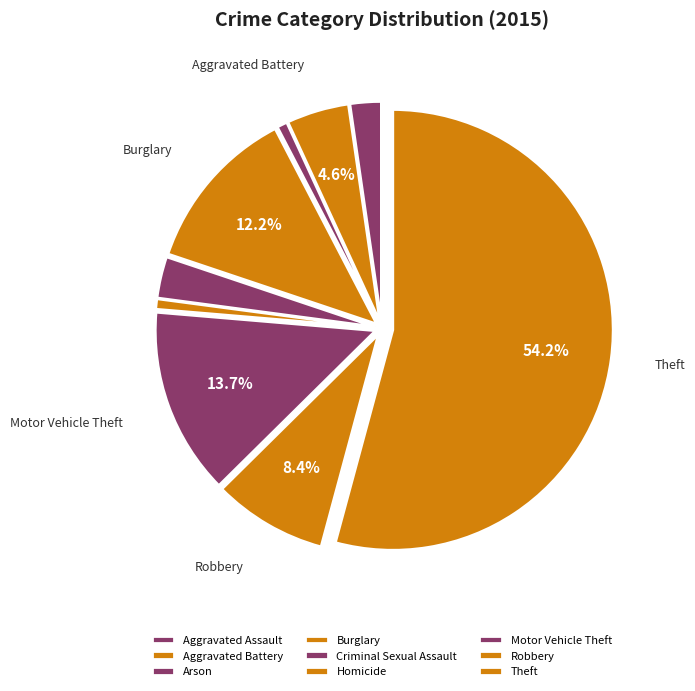

Is Homicide the majority of the pie?

No